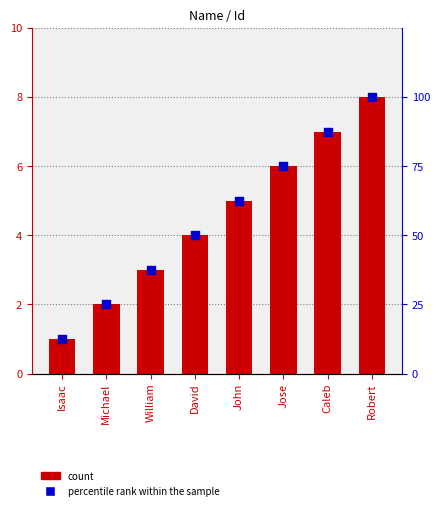

Which series contains the highest Y value?

percentile rank within the sample